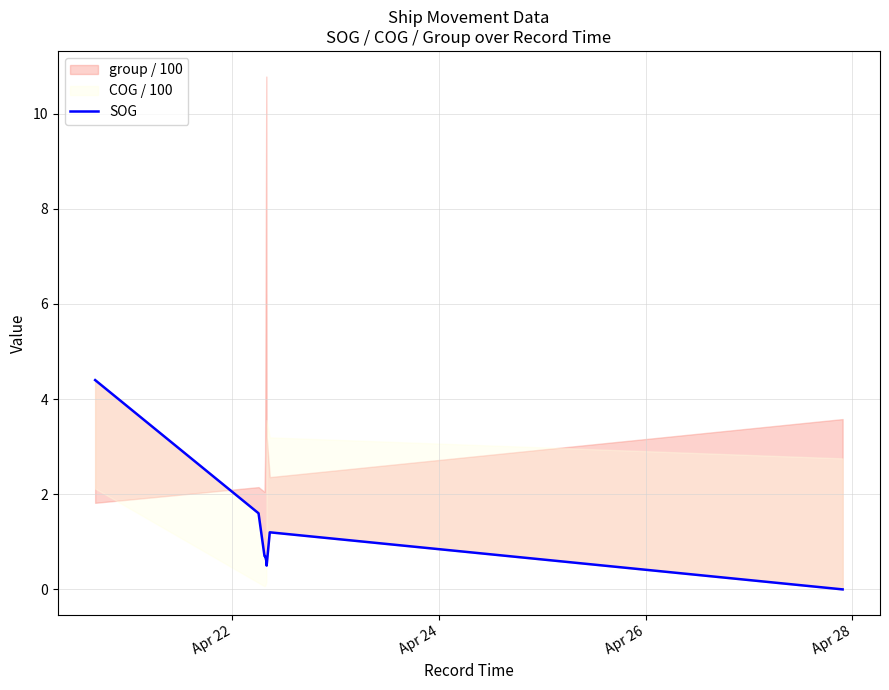

How many values are above zero?

7